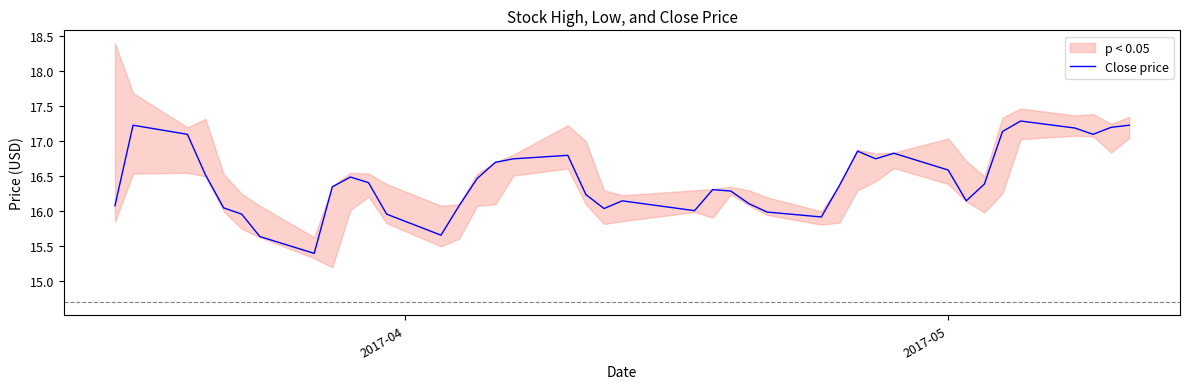

What is the highest value of the Close price series?

17.3